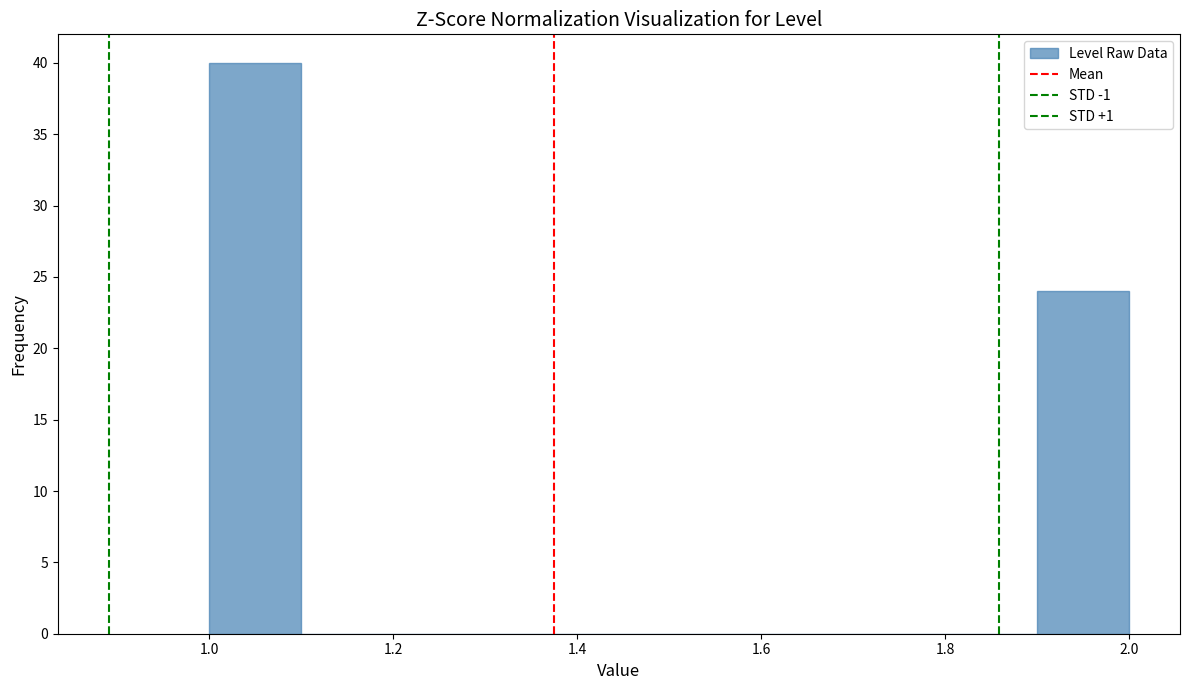

Reading left to right, list every bar in this chart as the range it spans on the x-axis followed by its height. The values are not printed on the chart, so give them approximately, as read against the axis.

1.0 to 1.1: 40
1.1 to 1.2: 0
1.2 to 1.3: 0
1.3 to 1.4: 0
1.4 to 1.5: 0
1.5 to 1.6: 0
1.6 to 1.7: 0
1.7 to 1.8: 0
1.8 to 1.9: 0
1.9 to 2.0: 24